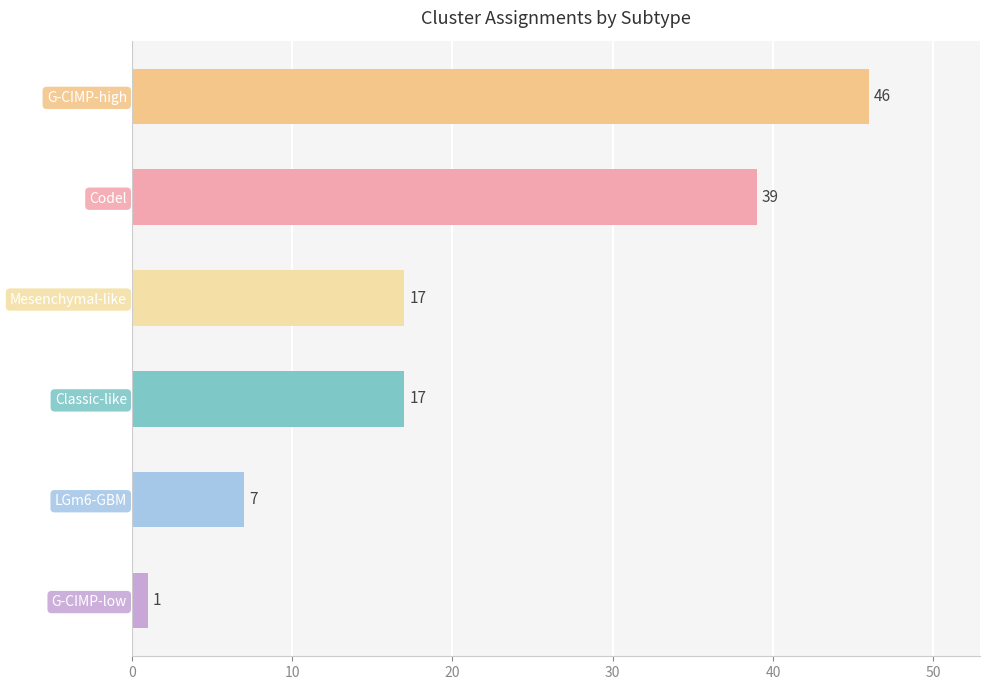

Does the chart contain any negative values?

No